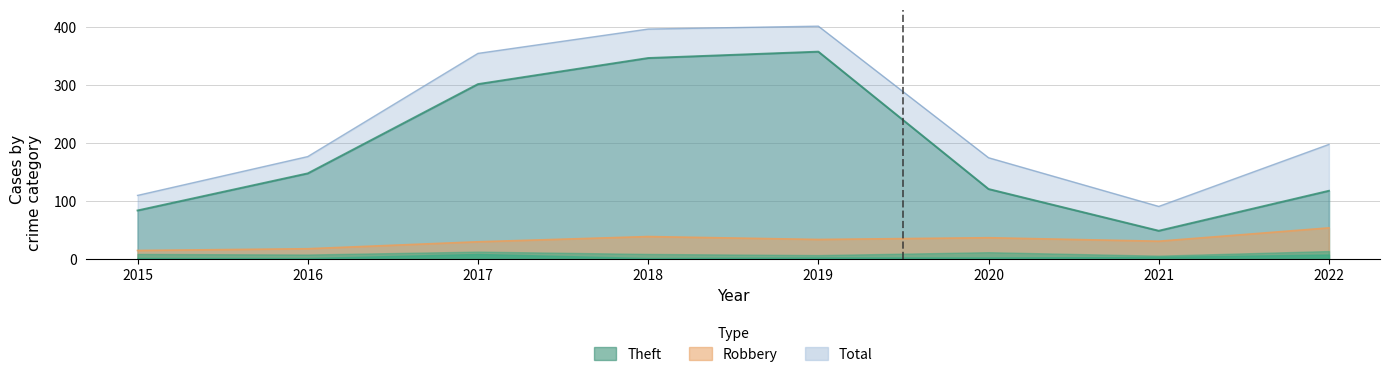

How many values in the Total series are below 198?

4